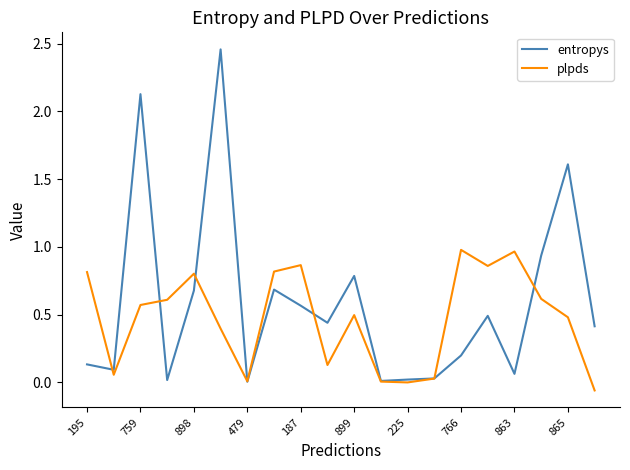

List the series in order of their overall mean, highest first.

entropys, plpds